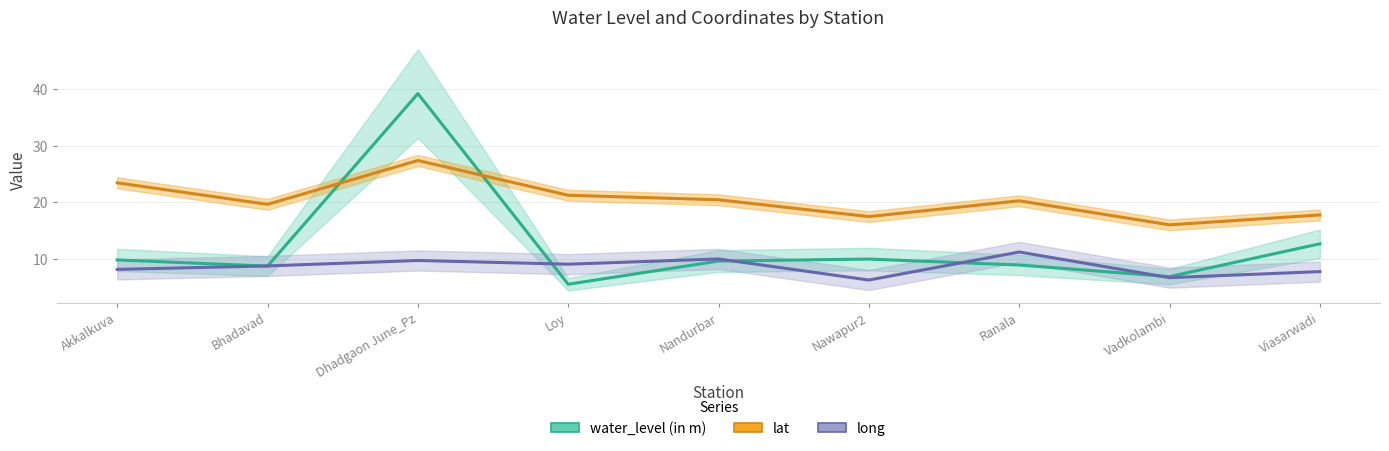

Where is the first local minimum for lat?

Bhadavad